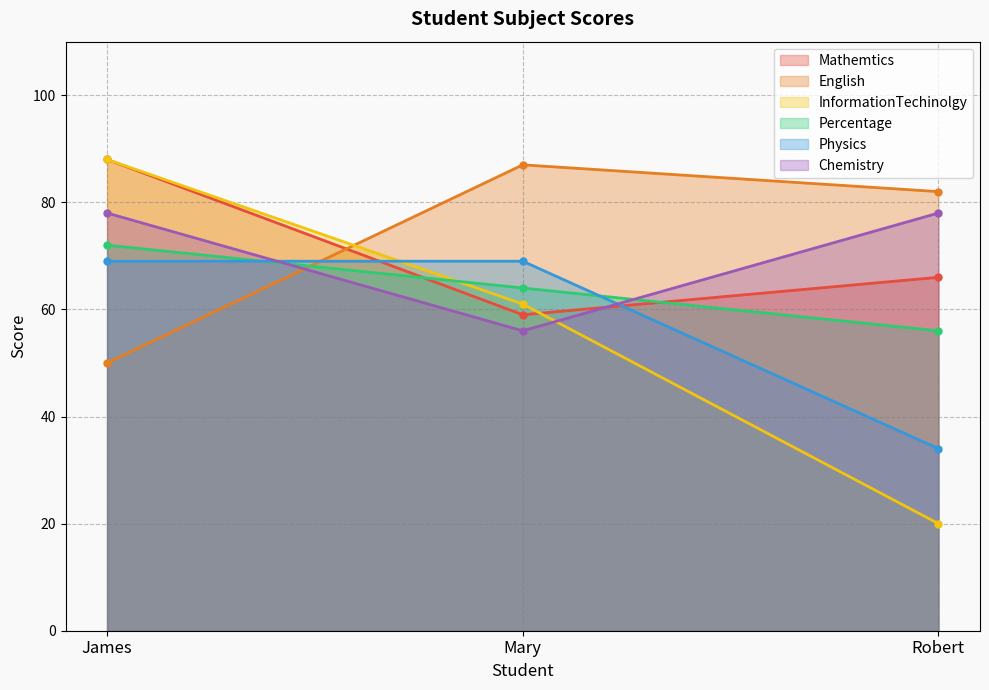

Reading left to right, extract all data points from this chart.

Mathemtics: 88	59	66
English: 50	87	82
InformationTechinolgy: 88	61	20
Percentage: 72	64	56
Physics: 69	69	34
Chemistry: 78	56	78